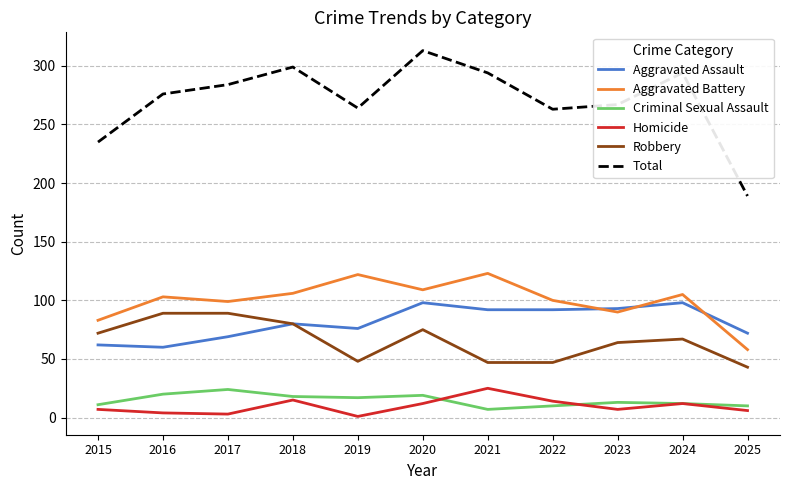

What is the sum of all Homicide values?

106